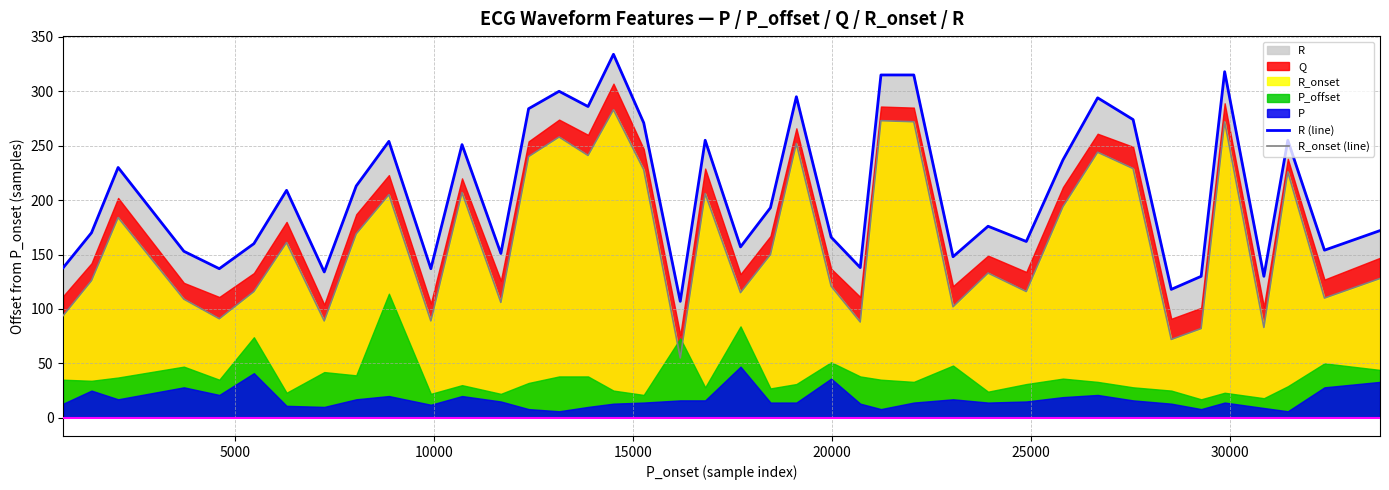

What is the maximum value for R_onset (line)?

283